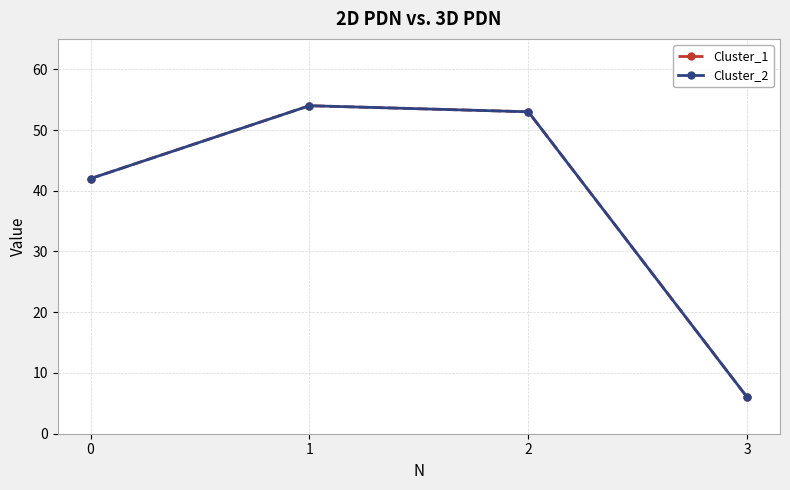

Between 0 and 2, which series saw the biggest shift?

Cluster_1